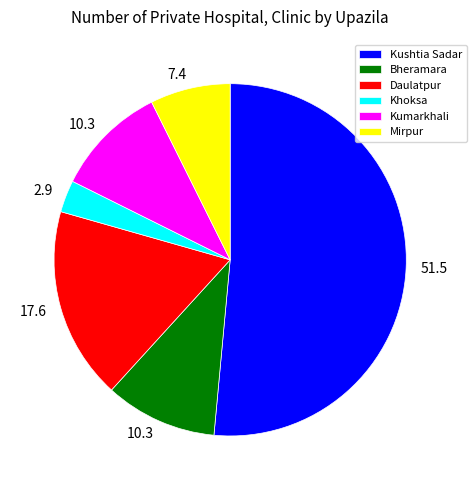

What is the ratio of the value at Khoksa to the value at Mirpur?

0.4